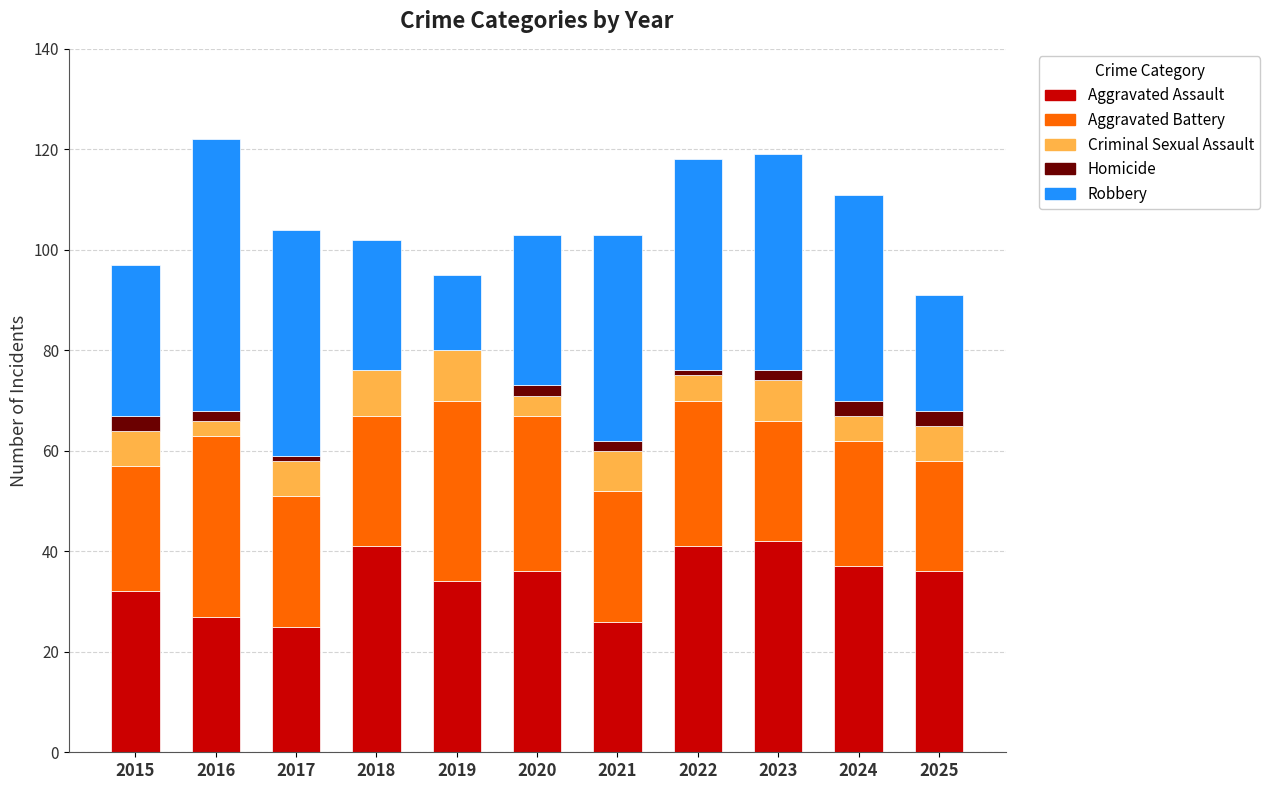

How many data points does each series have?

11